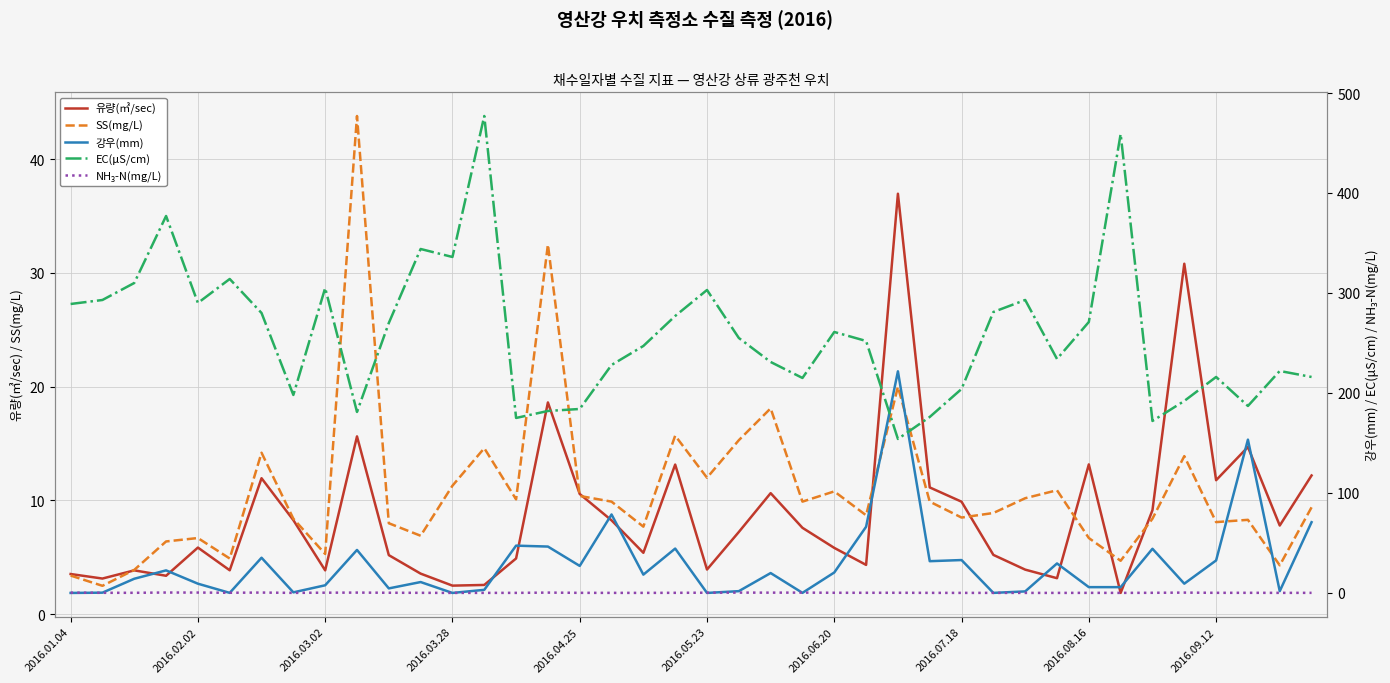

True or false: 유량(㎥/sec) has a value of 3.9 at 2016.05.23.

True